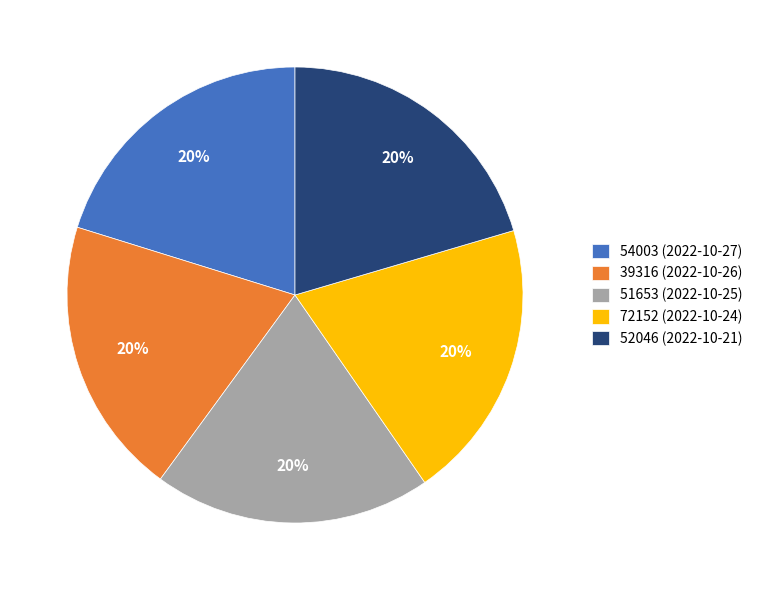

Is 51653 (2022-10-25) the majority of the pie?

No